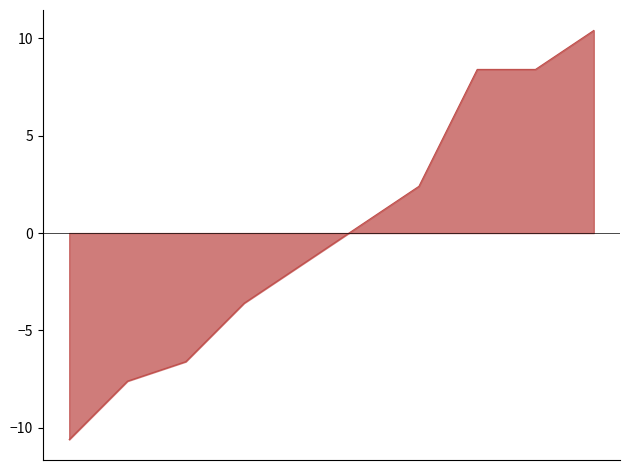

What is the difference between the maximum and minimum values?

21.0